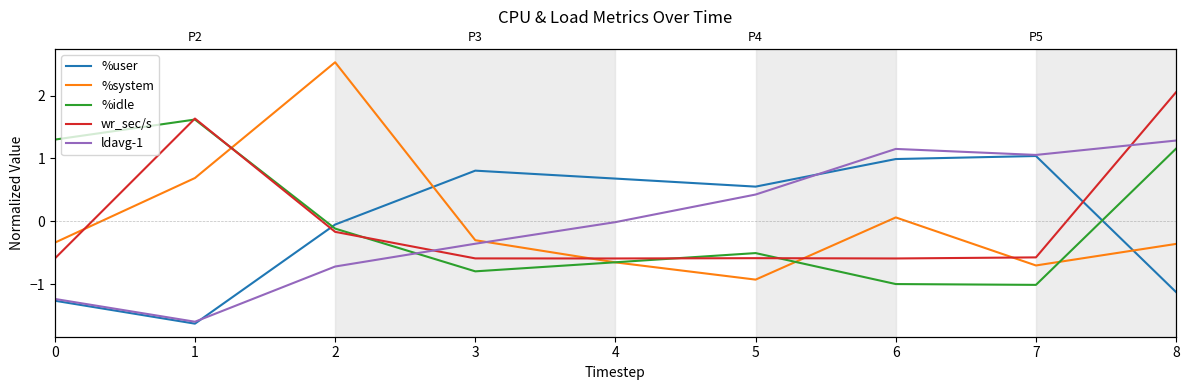

What value does the %system series have at 4?

-0.7